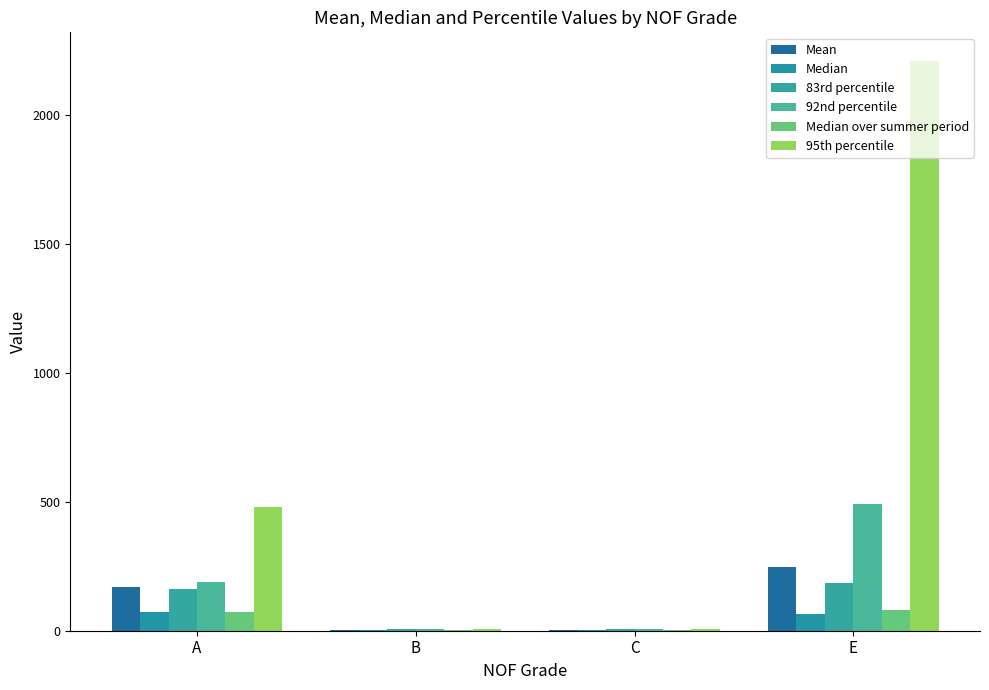

At how many categories does at least one series exceed 1336?

1